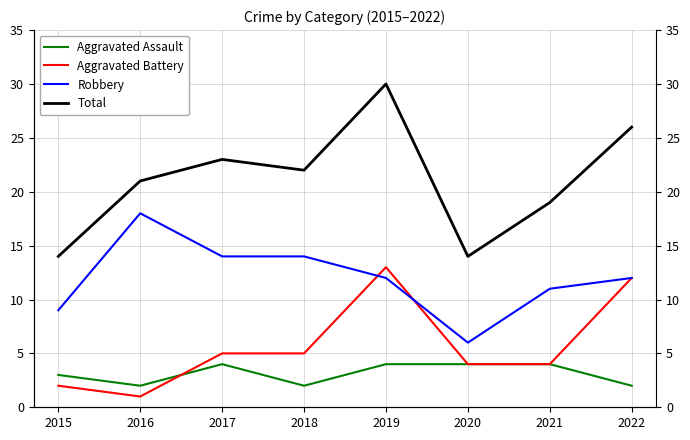

True or false: Aggravated Battery and Total intersect in this chart.

False